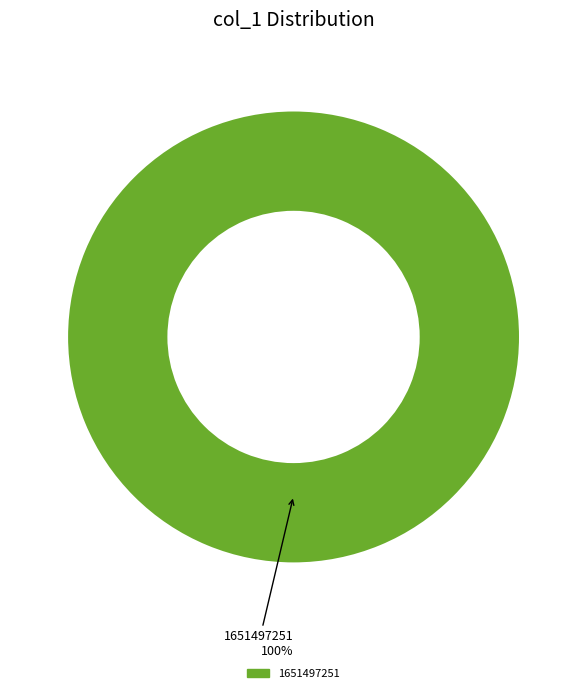

Is 1651497251 the majority of the pie?

Yes